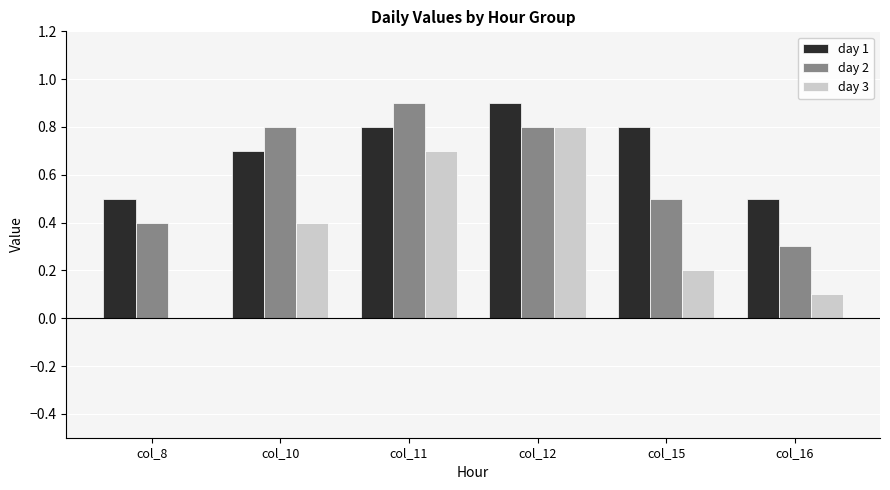

Count the day 3 values in the range 0 to 1.

6